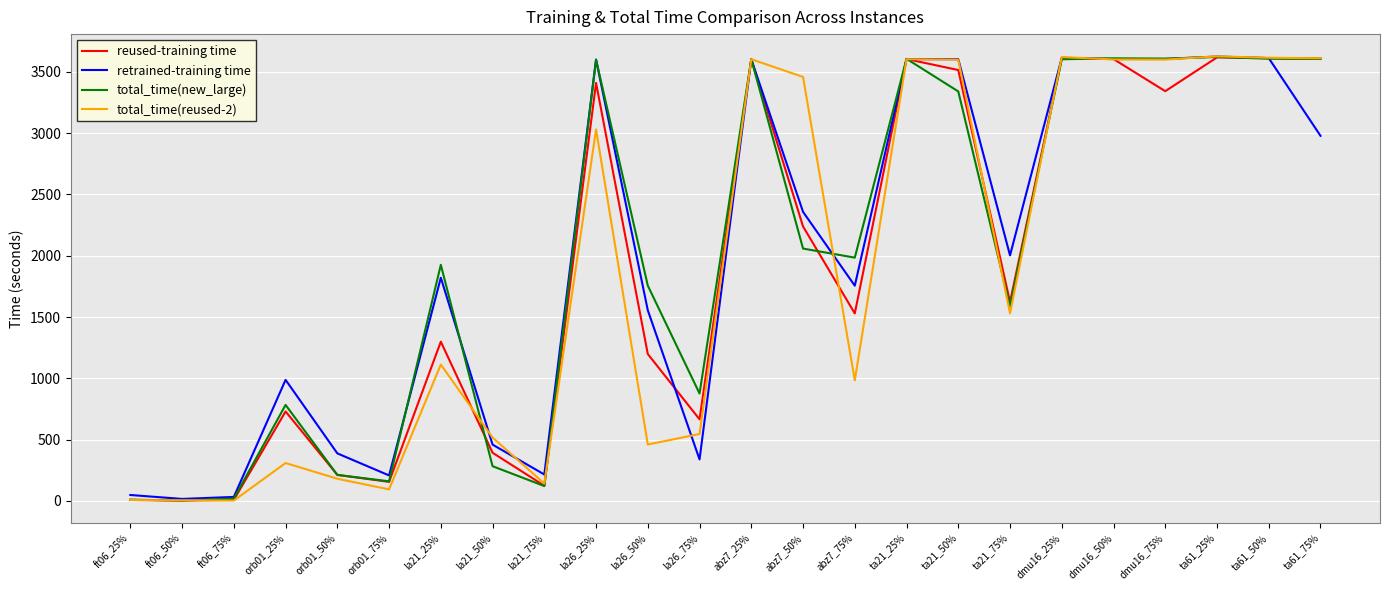

Where is total_time(new_large) nearest to the value 1811?

la26_50%